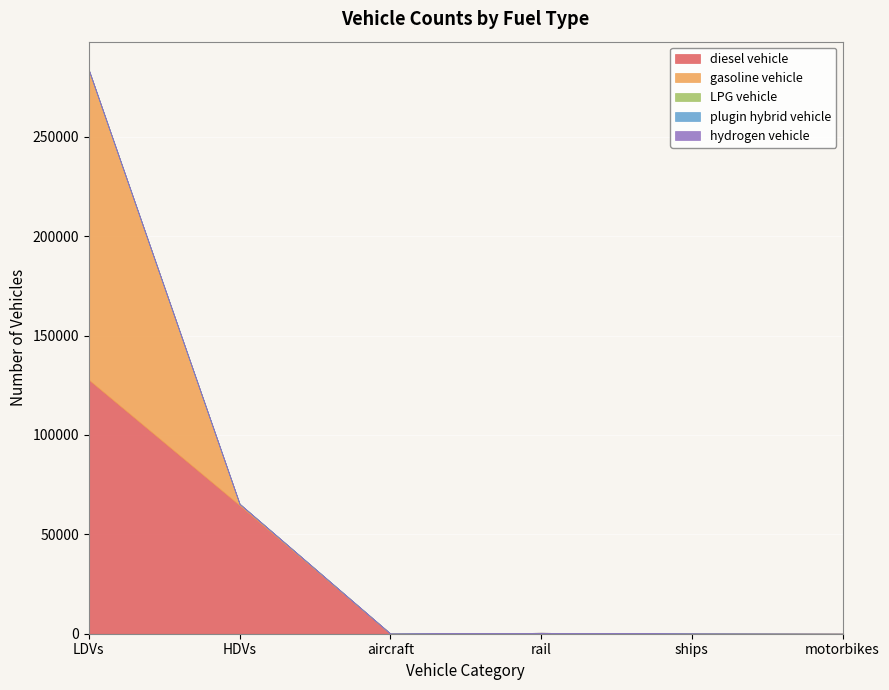

Between ships and motorbikes, which series saw the biggest shift?

diesel vehicle